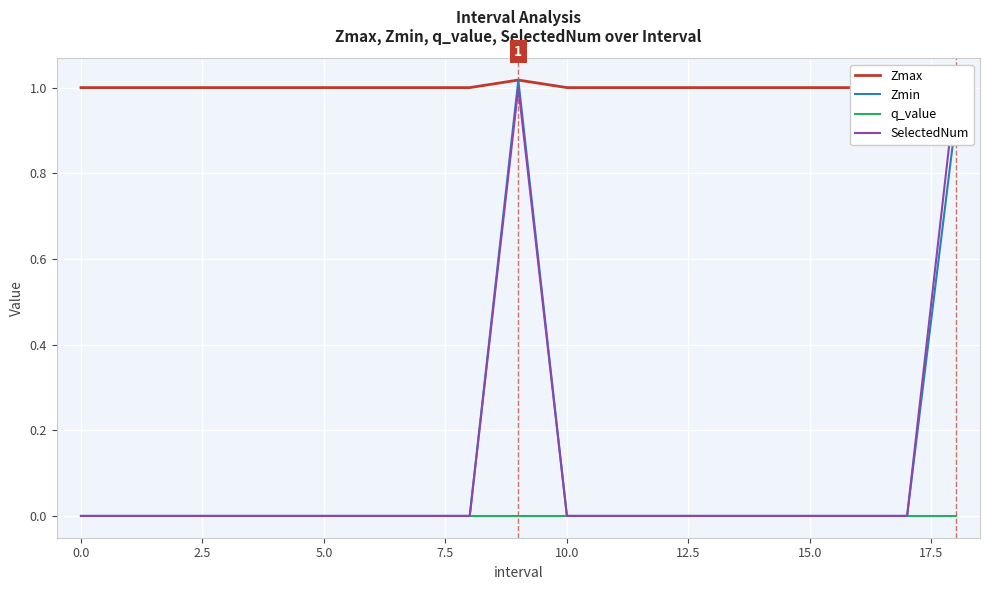

What are all the series names shown in the legend?

Zmax, Zmin, q_value, SelectedNum